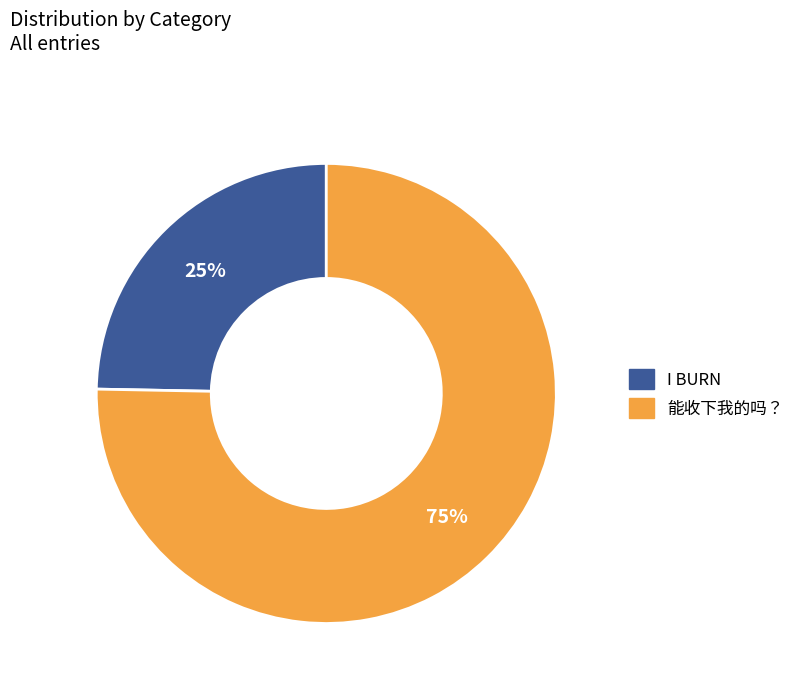

To the nearest percent, what portion does I BURN represent?

25%